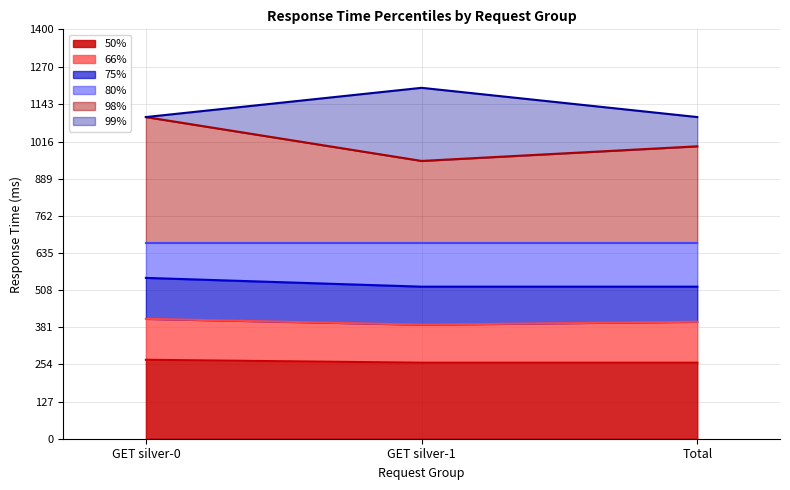

How many data points in 98% are less than 1000?

1